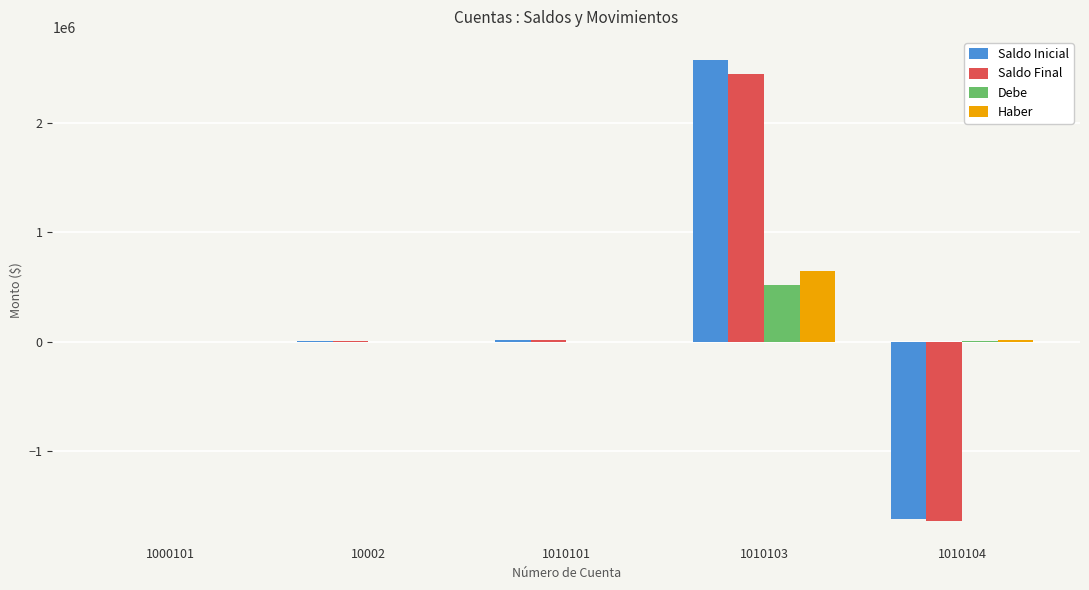

What is the maximum value shown in the chart?

2572168.2